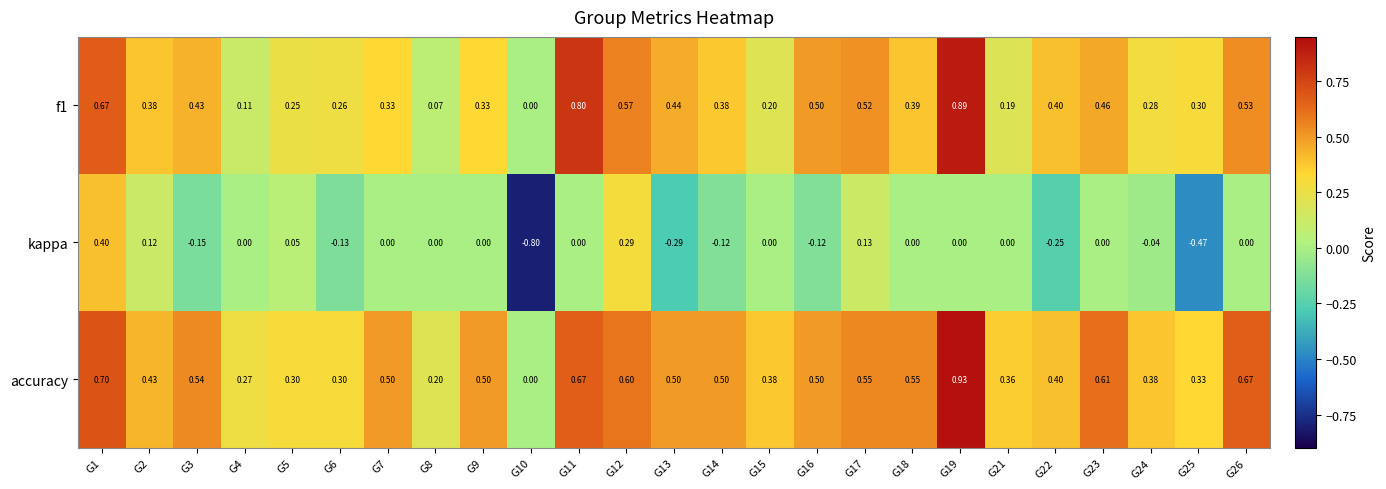

Which series has the widest spread of values?

kappa